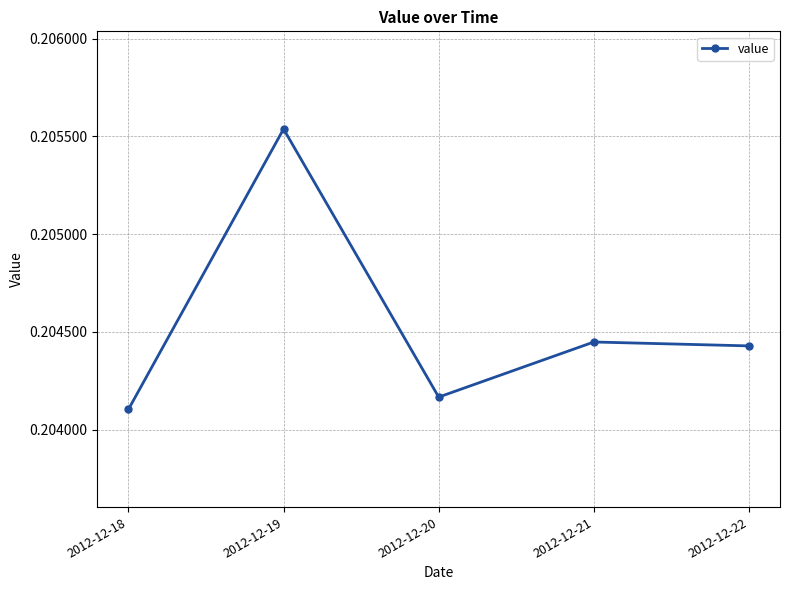

How many data points does each series have?

5